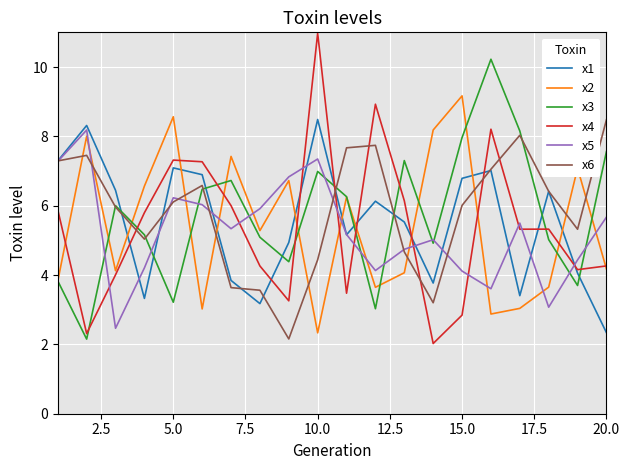

Which series has the largest range (max minus min)?

x4